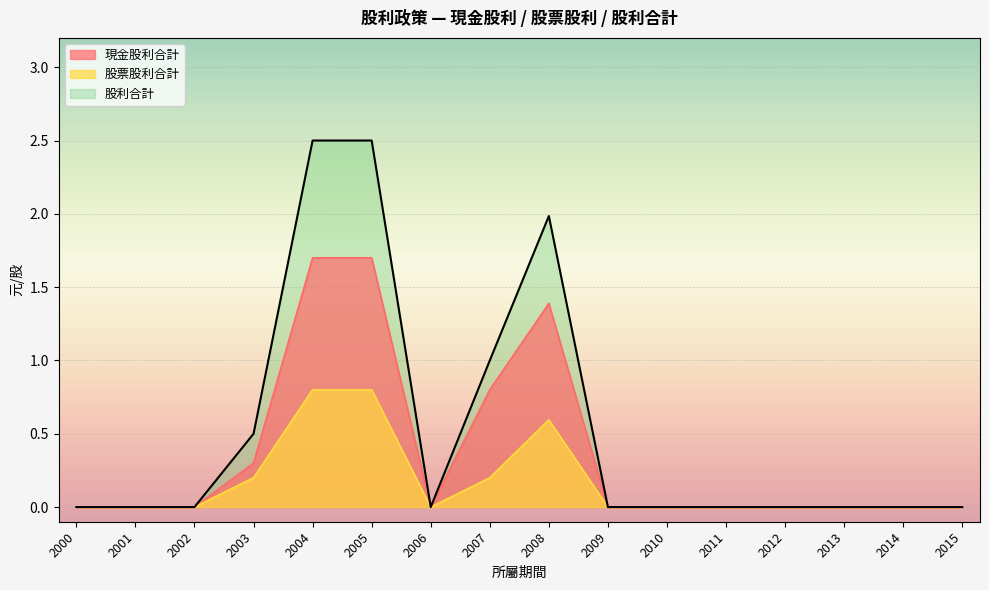

True or false: 現金股利合計 and 股利合計 cross at least once.

False